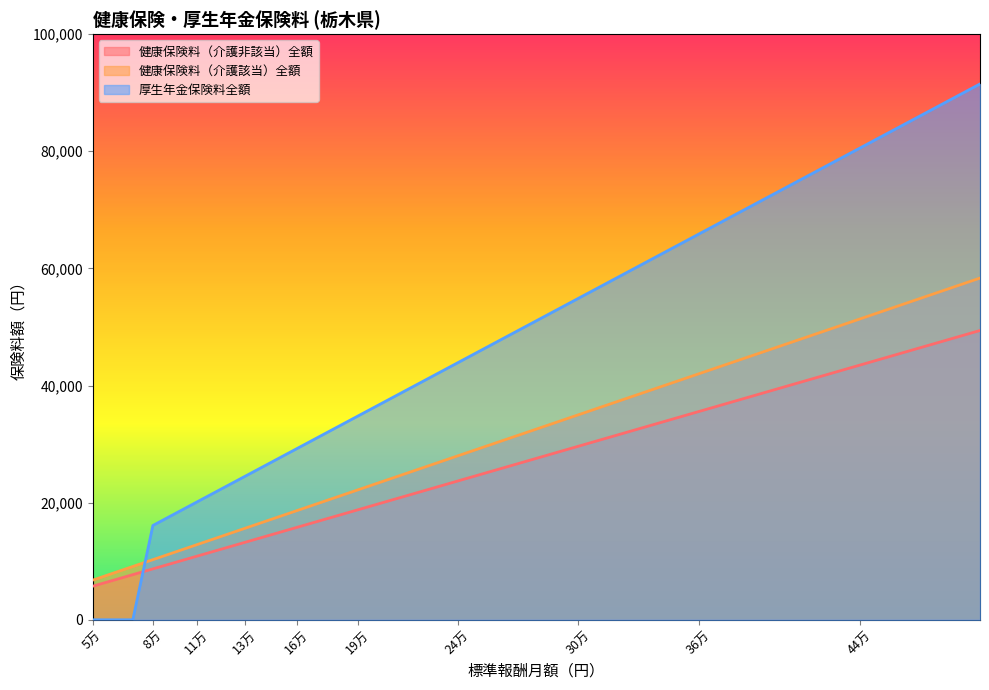

How many categories are shown in the chart?

30